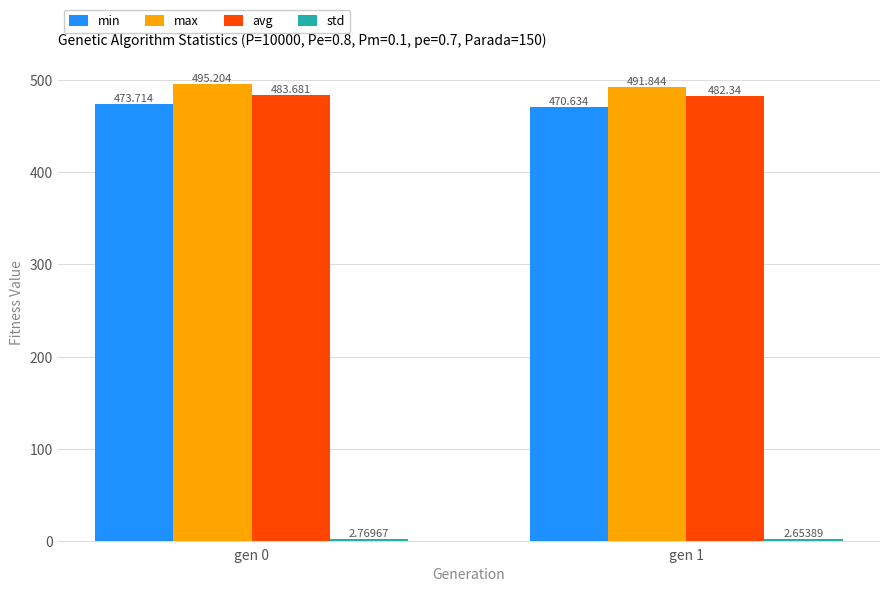

What is the difference between the highest and lowest values at gen 0?

492.4